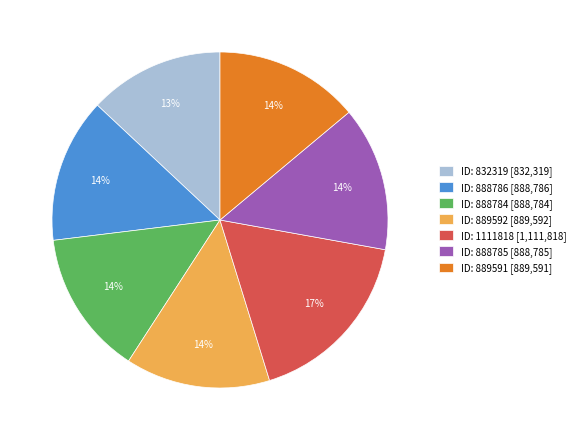

Is there a majority slice in this chart?

No